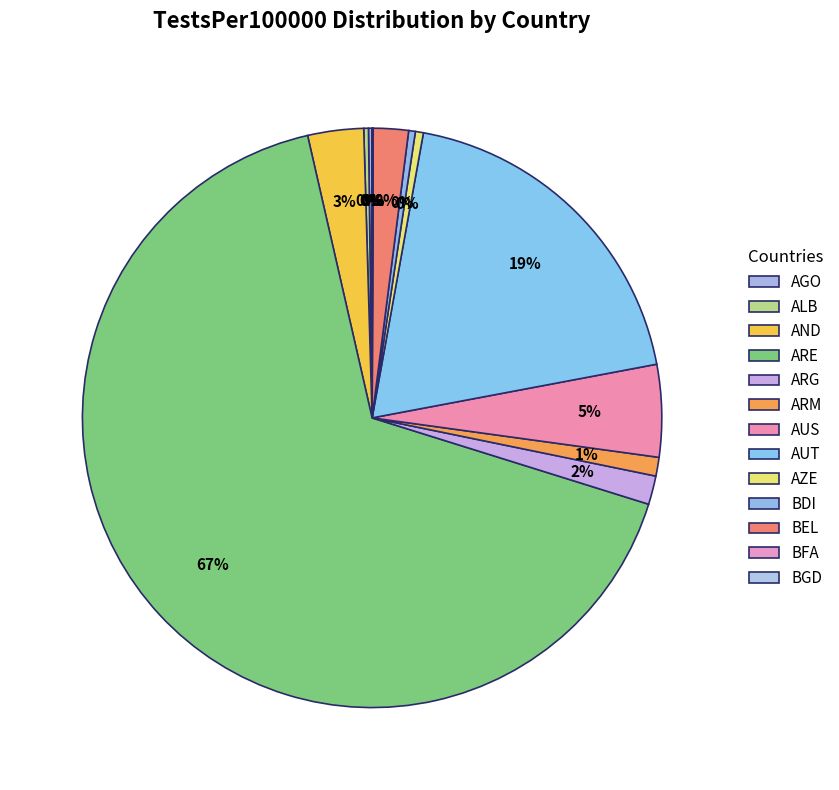

To the nearest percent, what is the average slice percentage?

8%